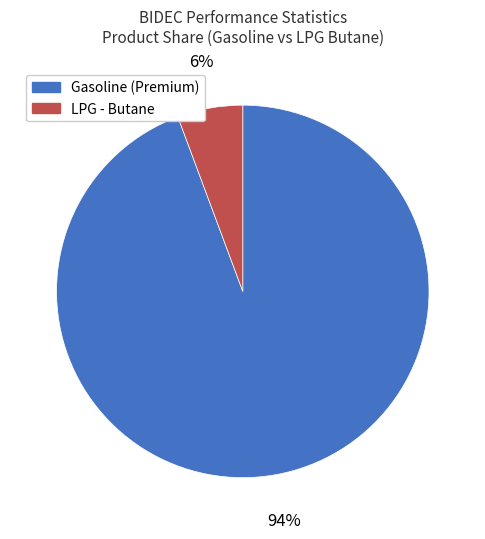

How many slices are in this pie chart?

2